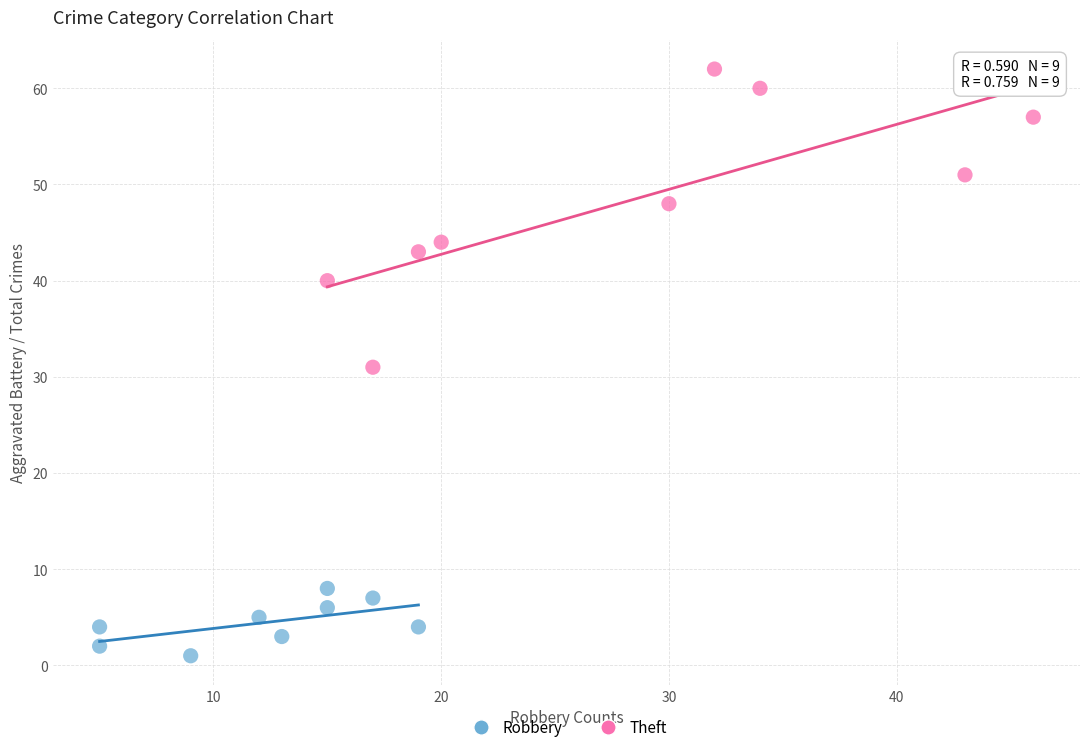

Which series reaches the maximum Y coordinate?

Theft